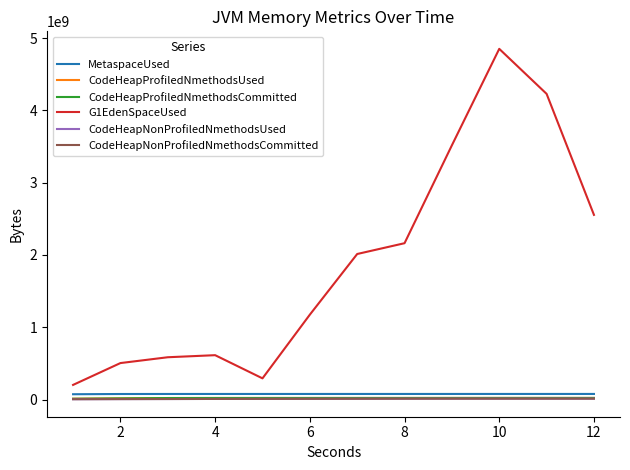

How many values in the CodeHeapNonProfiledNmethodsCommitted series are below 11534336?

6